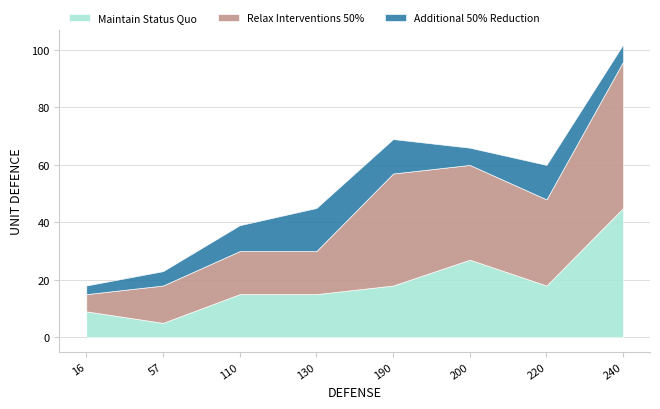

Between 57 and 220, which series saw the biggest shift?

Relax Interventions 50%